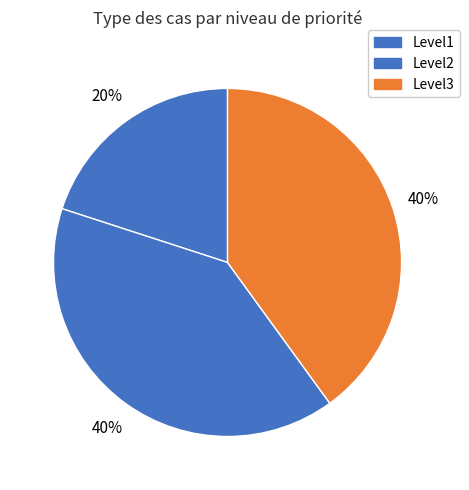

How many slices are in this pie chart?

3